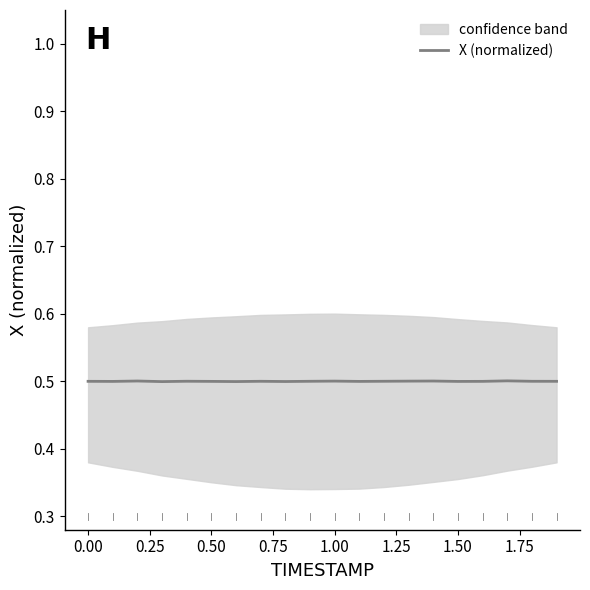

True or false: the data has more than 1 interior local peaks.

True